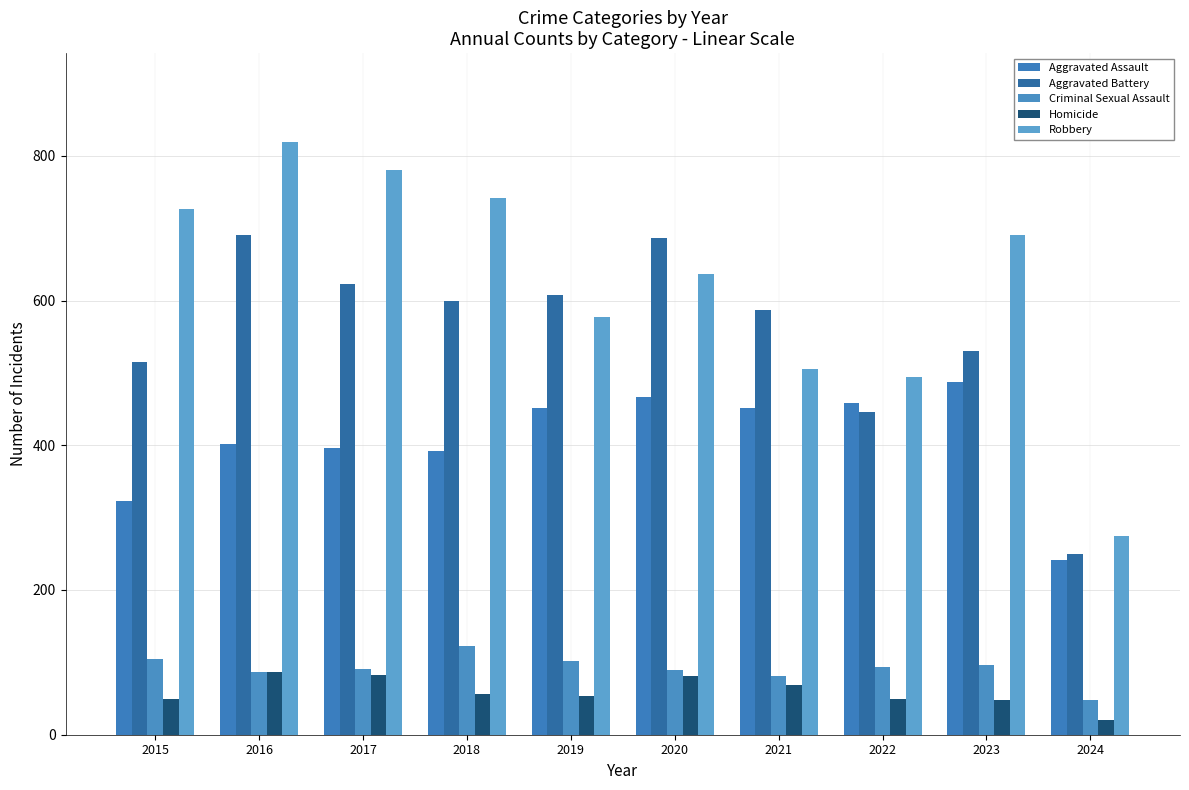

Is it true that Aggravated Assault equals 396 at 2017?

True